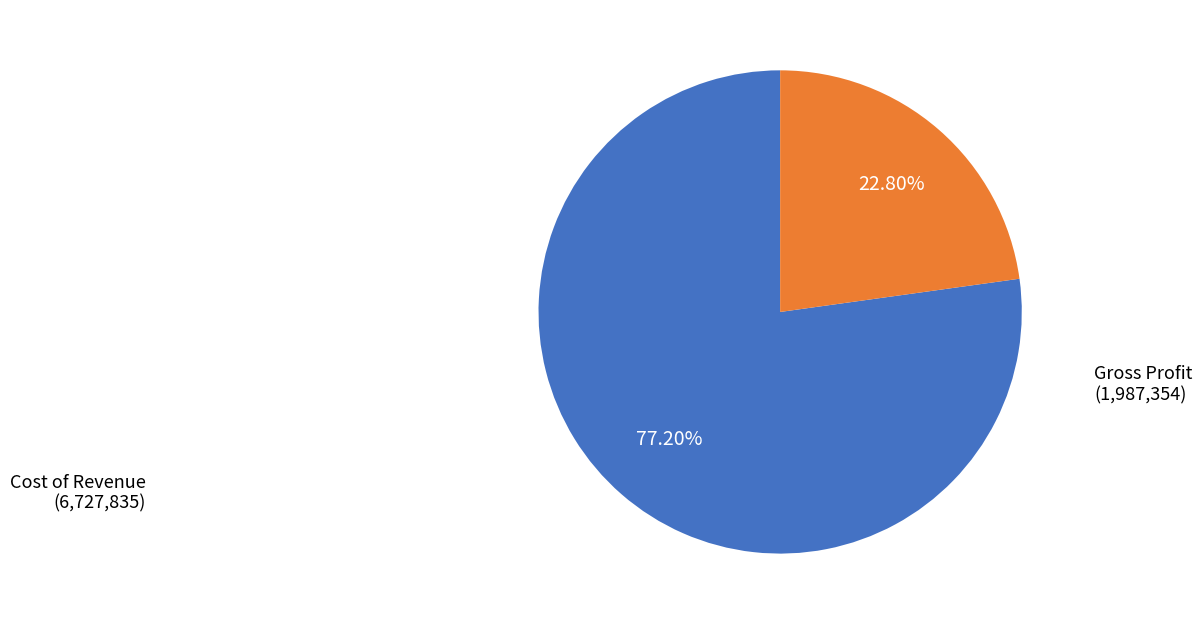

To the nearest percent, what is the difference between the largest and smallest slice percentages?

54%